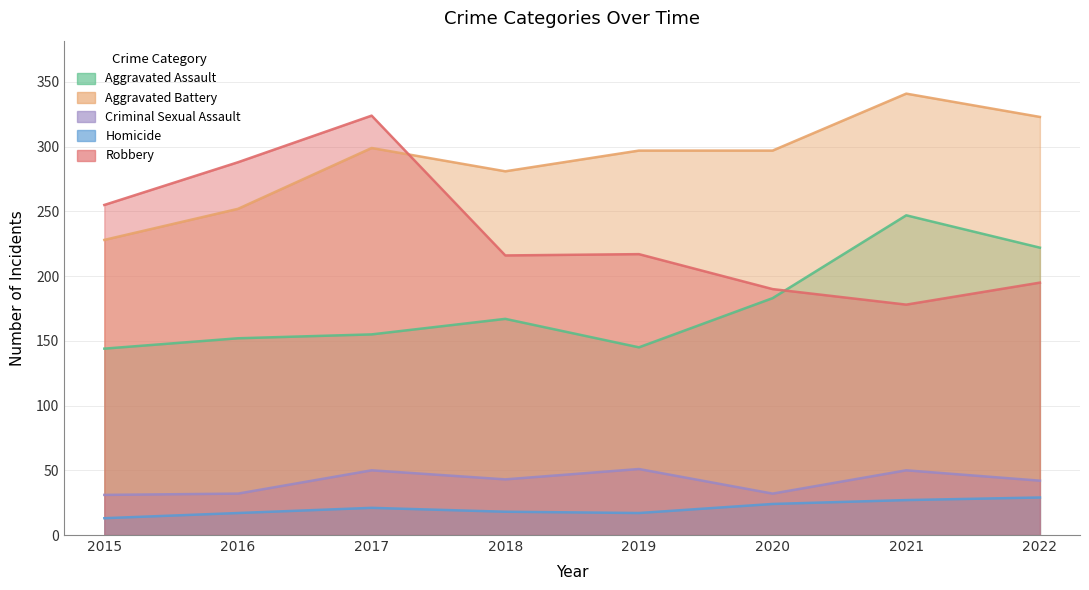

True or false: Robbery and Criminal Sexual Assault cross at least once.

False